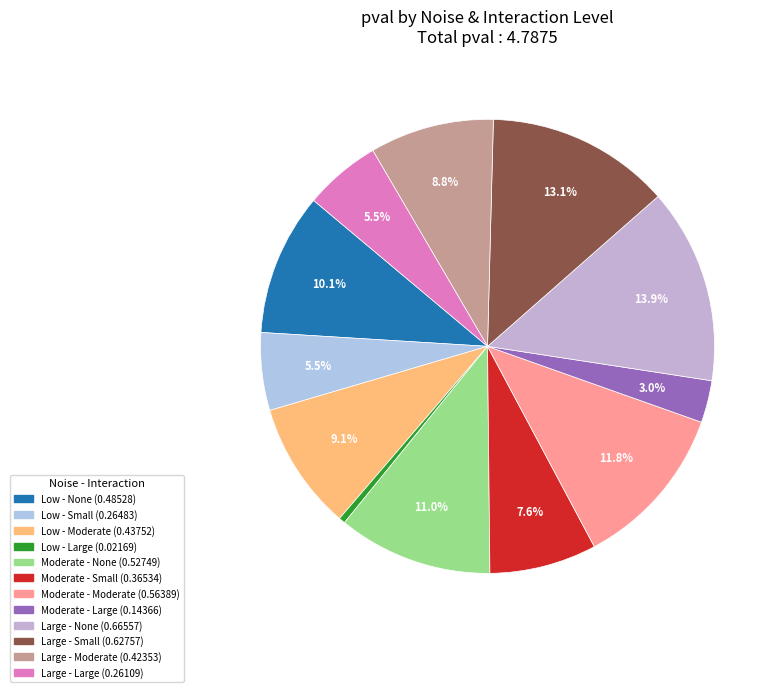

What percentage is NOT represented by Moderate - None?

89.0%